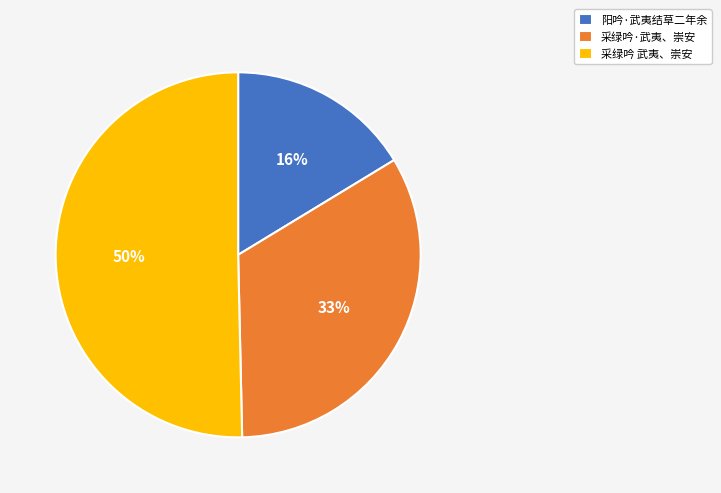

What is the largest slice in the pie chart?

采绿吟 武夷、崇安